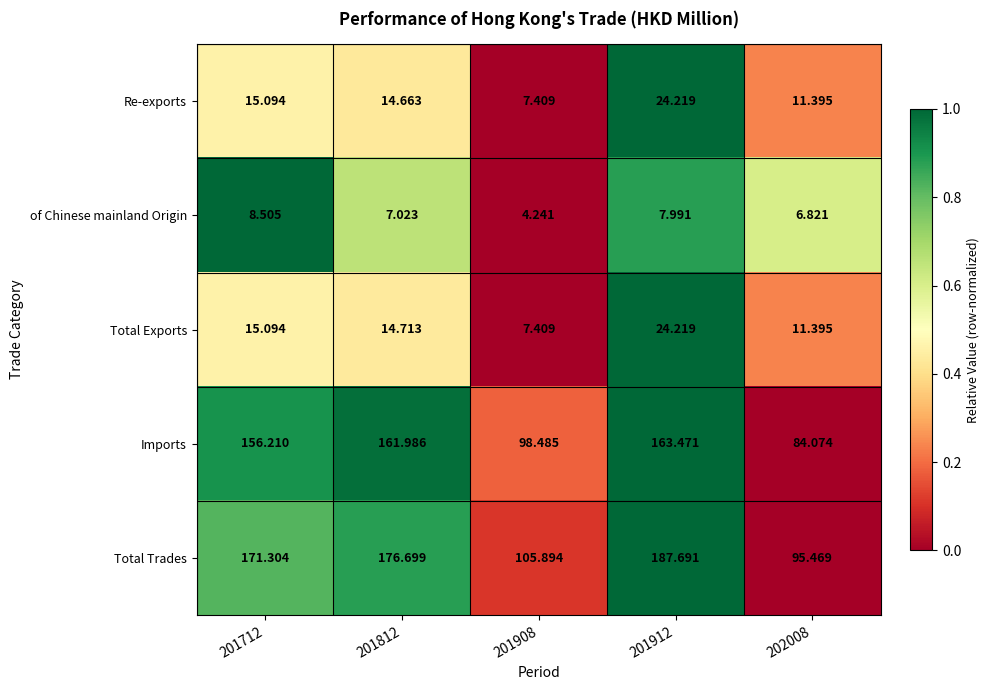

Between 201812 and 201912, which series saw the biggest shift?

Total Trades